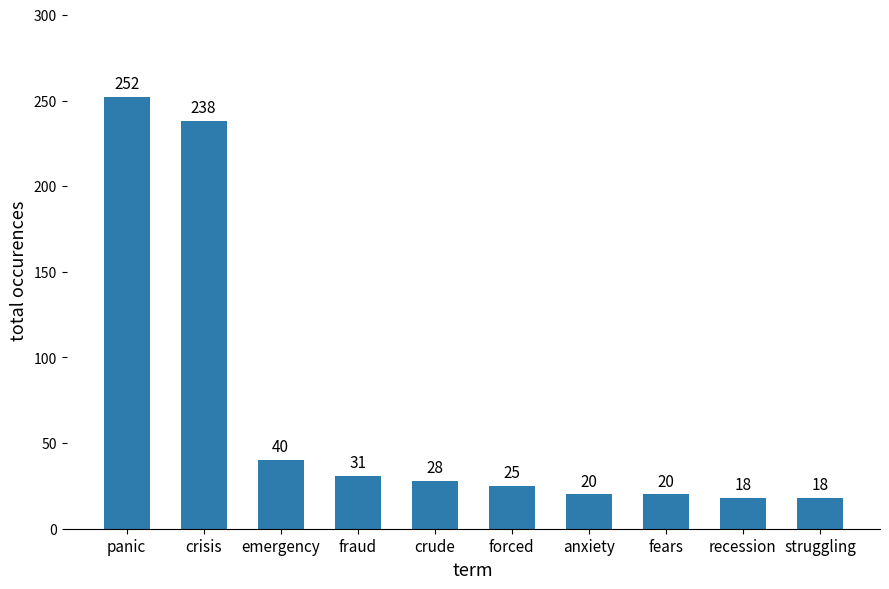

The value at panic is 252. True or false?

True